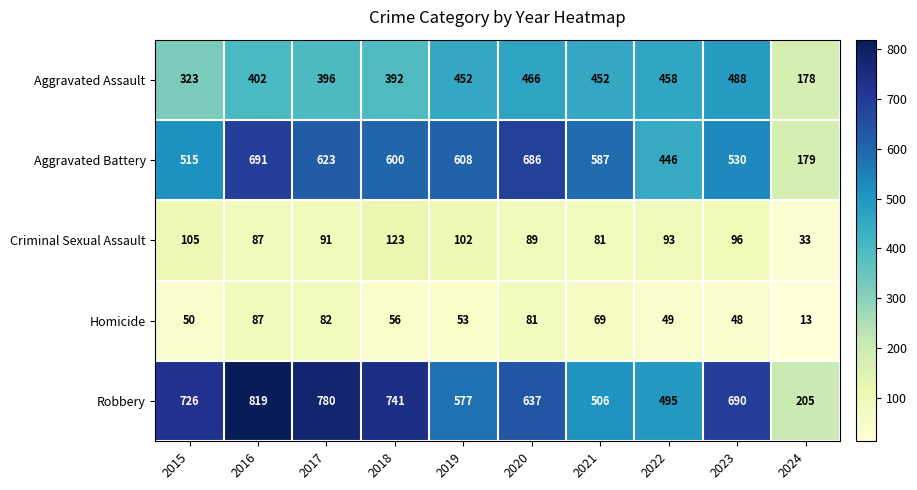

True or false: Criminal Sexual Assault has a value of 156 at 2015.

False